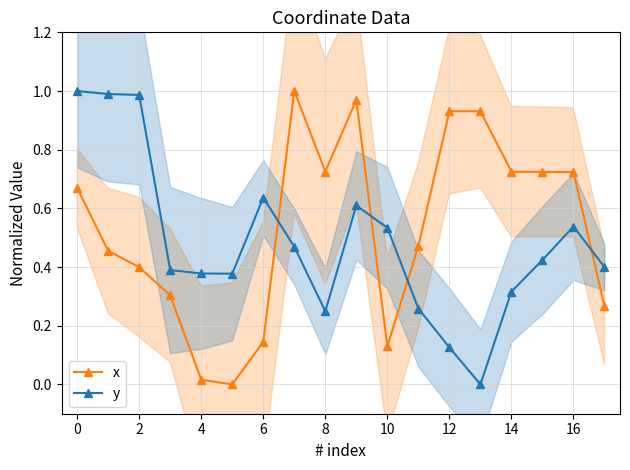

What is the value of the x point at the 16th from the left?

0.7